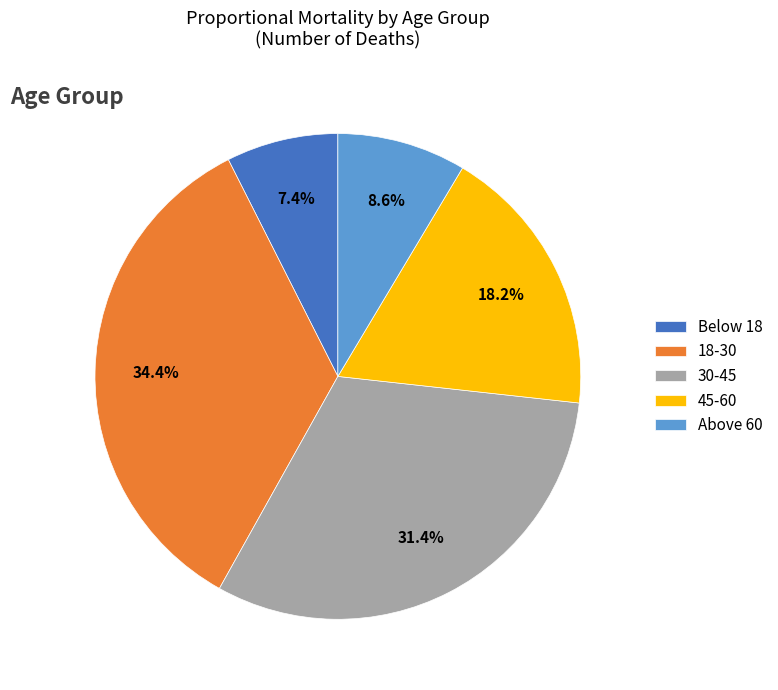

Is there a majority slice in this chart?

No